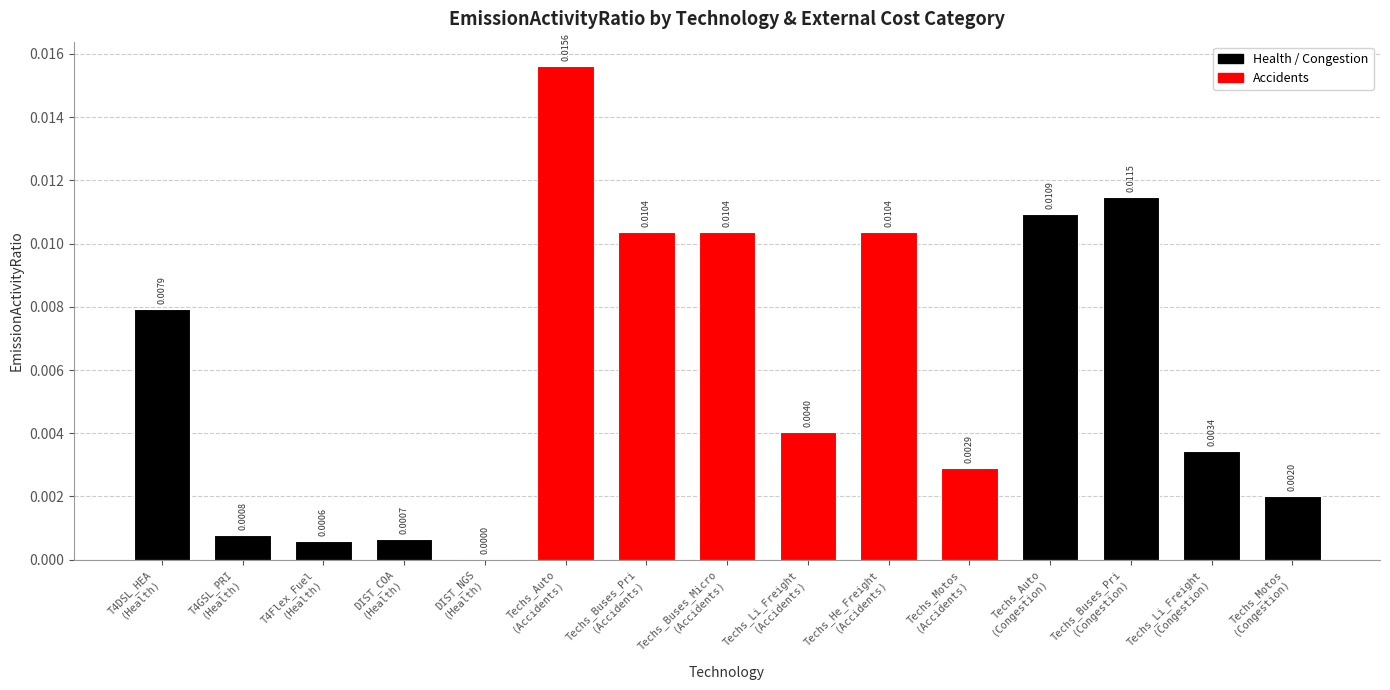

What is the sum of all values?

0.1